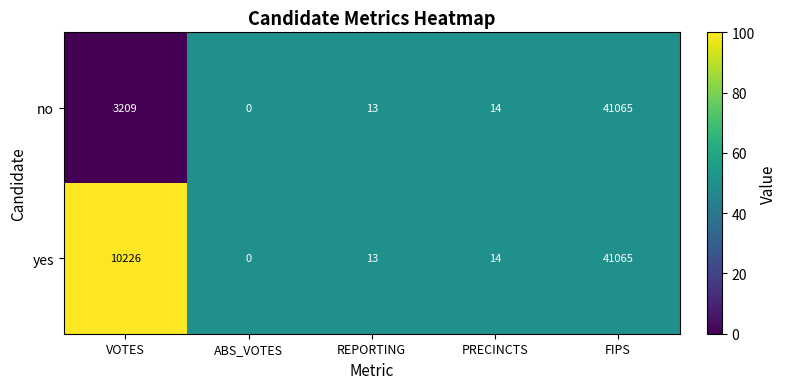

What is the sum of all yes values?

51318